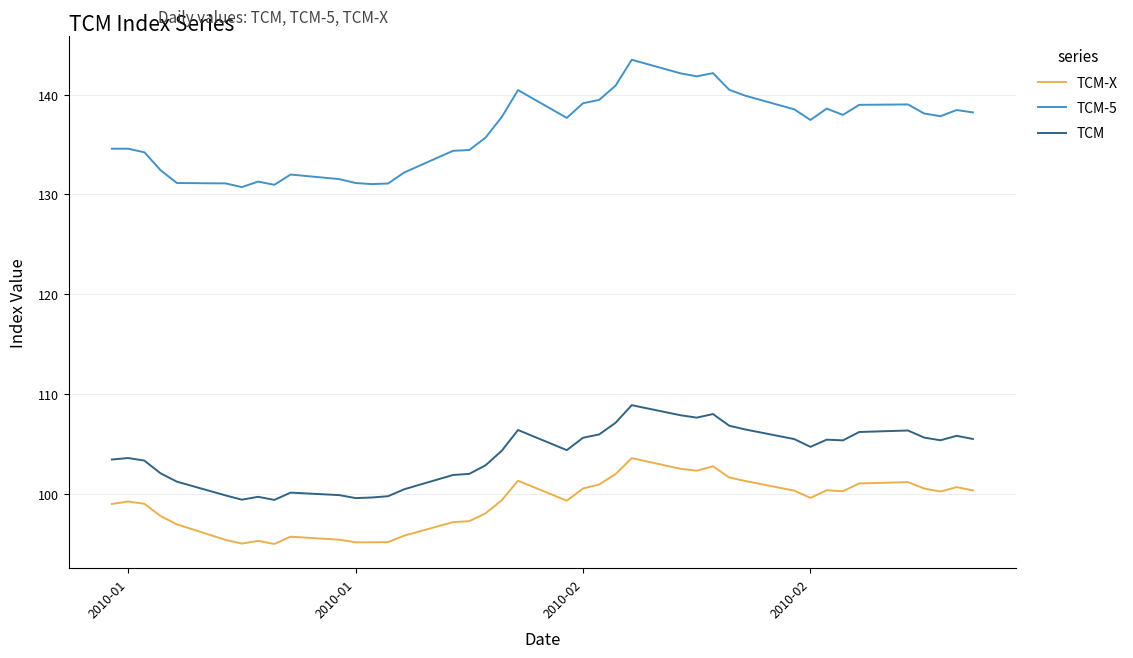

How many series are shown in this chart?

3